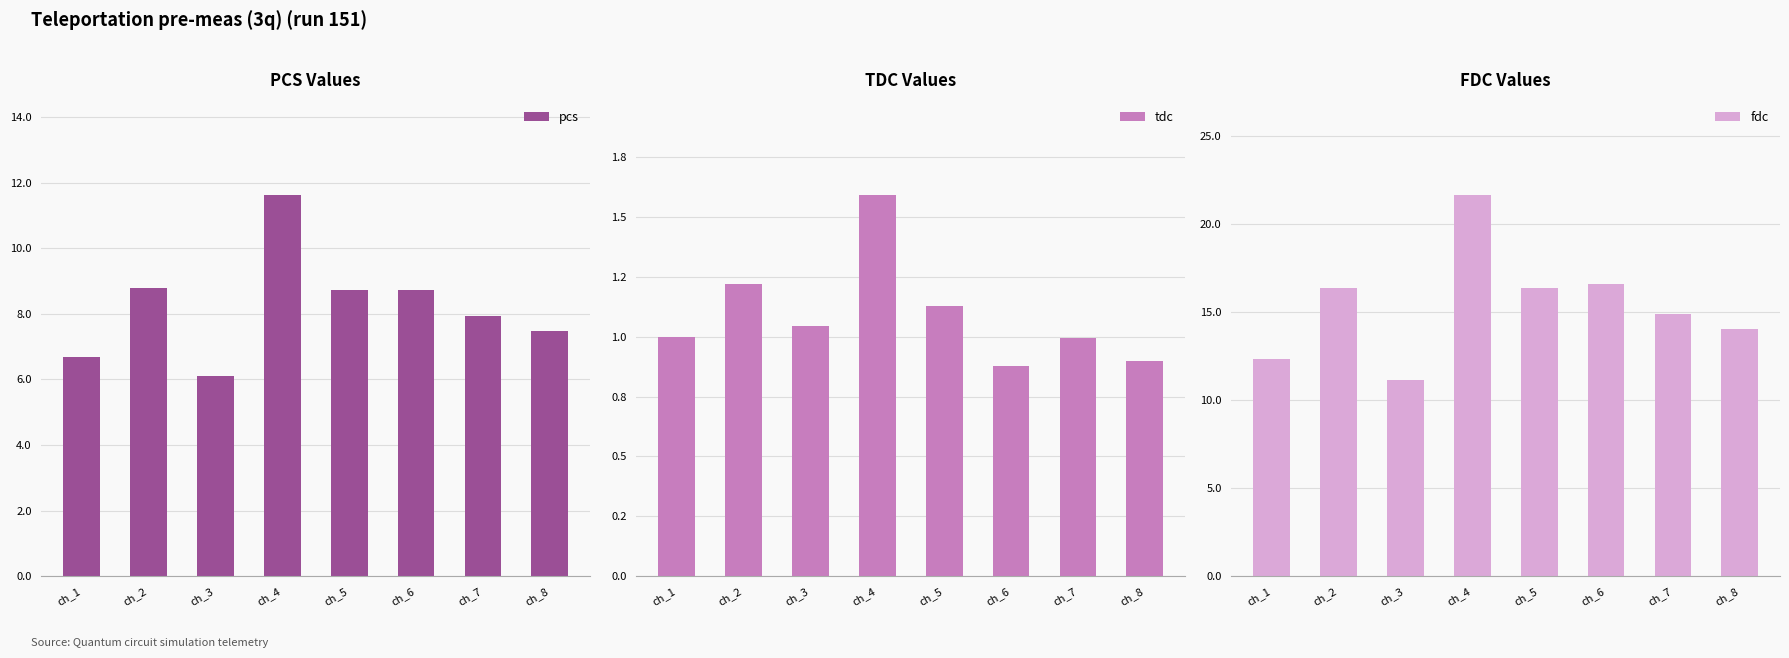

What is the minimum value for fdc?

11.2